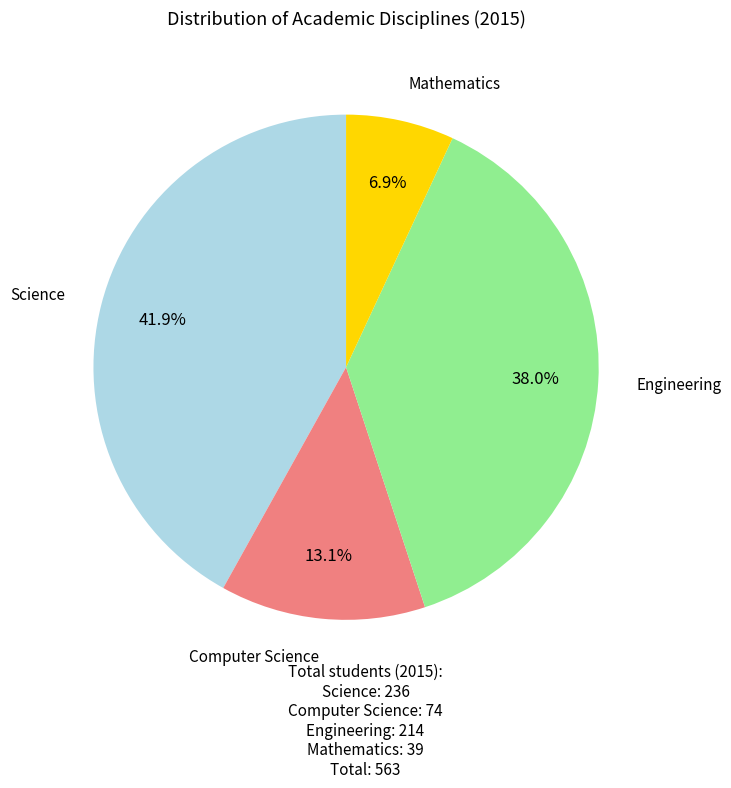

Does any single category account for the majority?

No